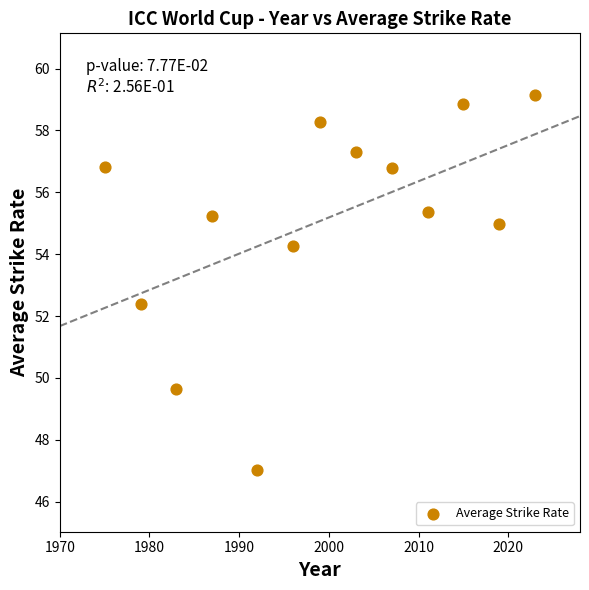

What Y value in the scatter plot is closest to 53?

52.4